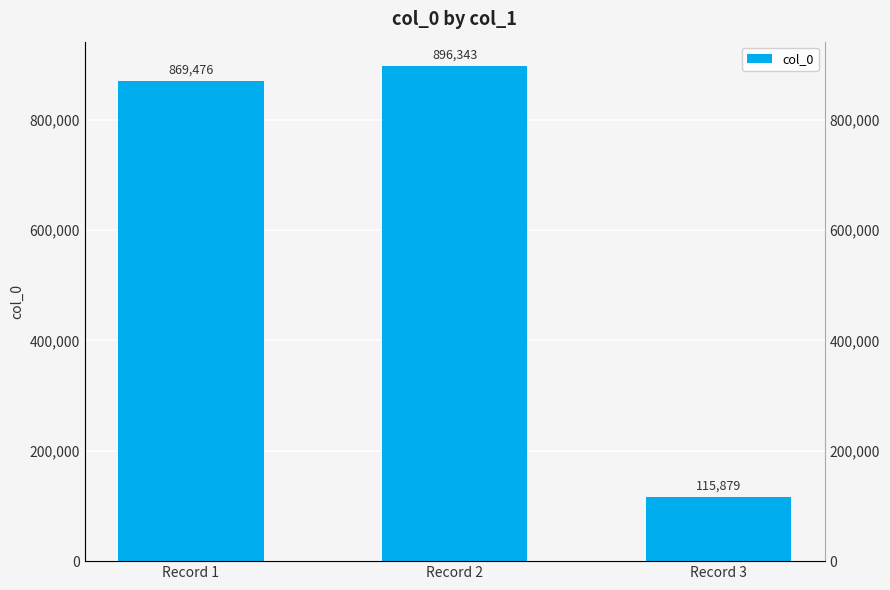

What is the average value?

627233